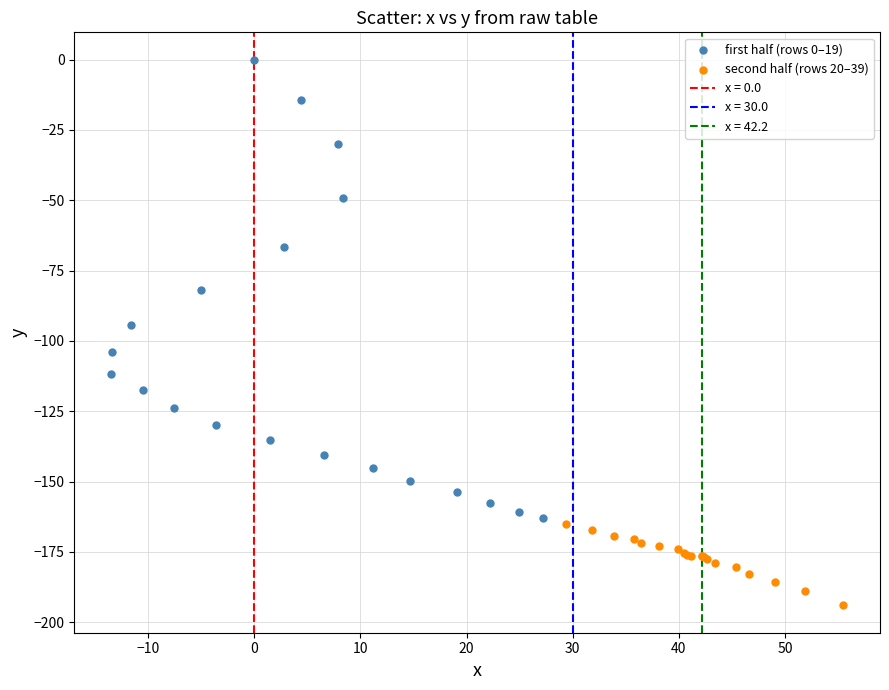

Which series has the largest Y range (max minus min)?

first half (rows 0–19)